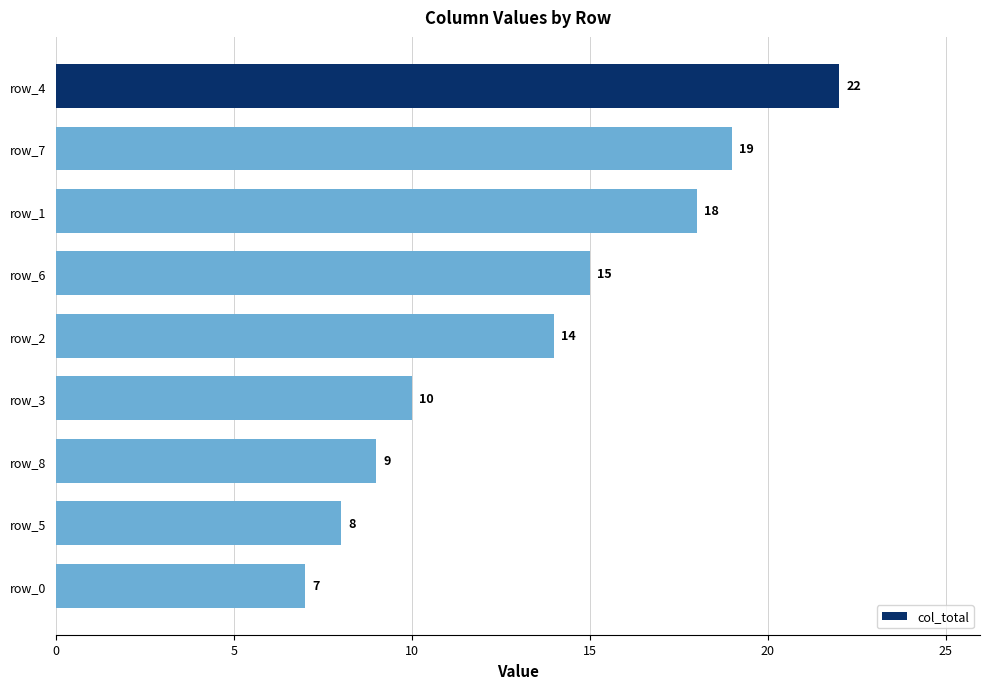

Between row_5 and row_8, which is larger?

row_8